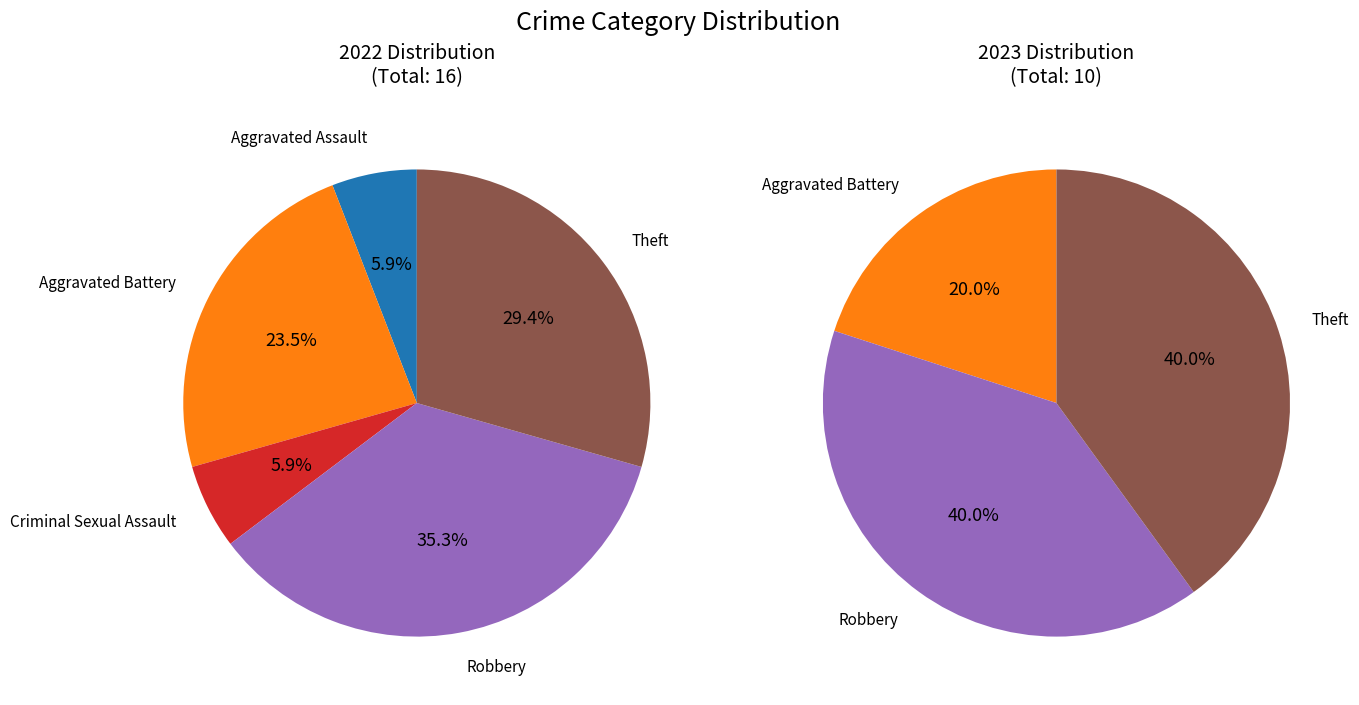

Does Robbery represent more than half of the total?

No